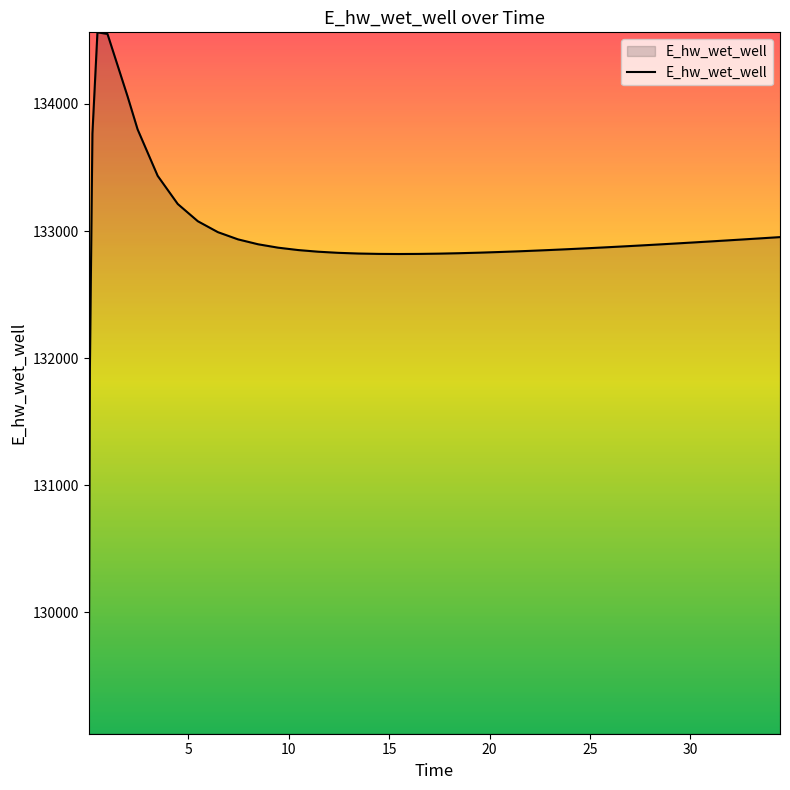

What is the greatest value displayed?

134562.6